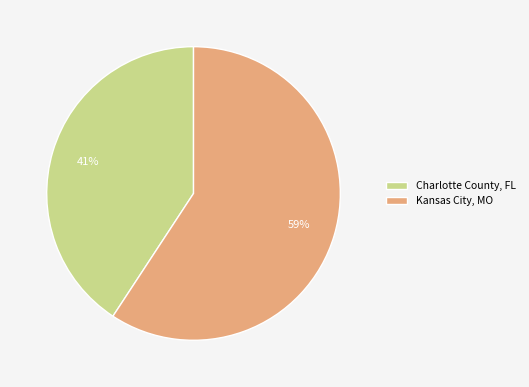

Combined, do Charlotte County, FL and Kansas City, MO account for over 50%?

Yes